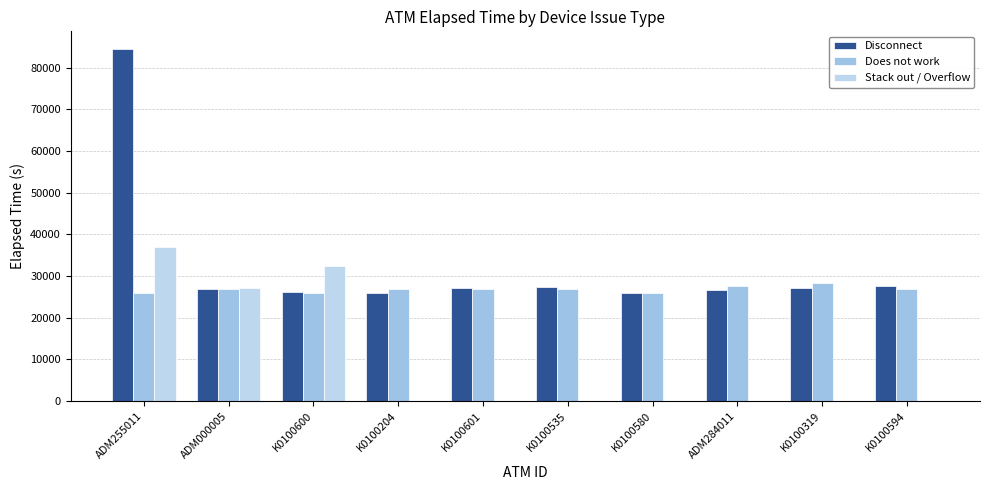

Are the bars horizontal?

No